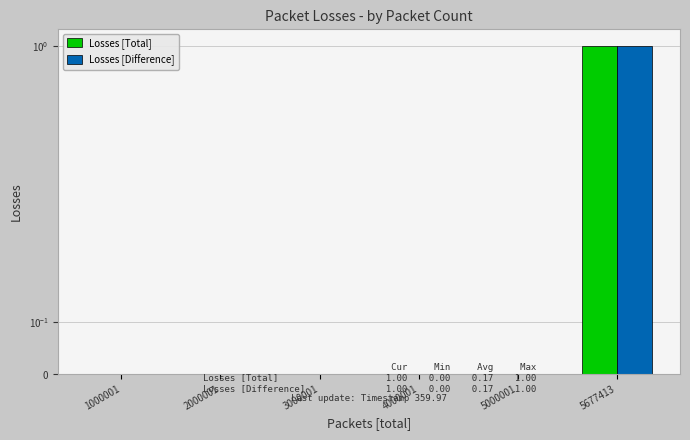

How many bars are there in total?

12